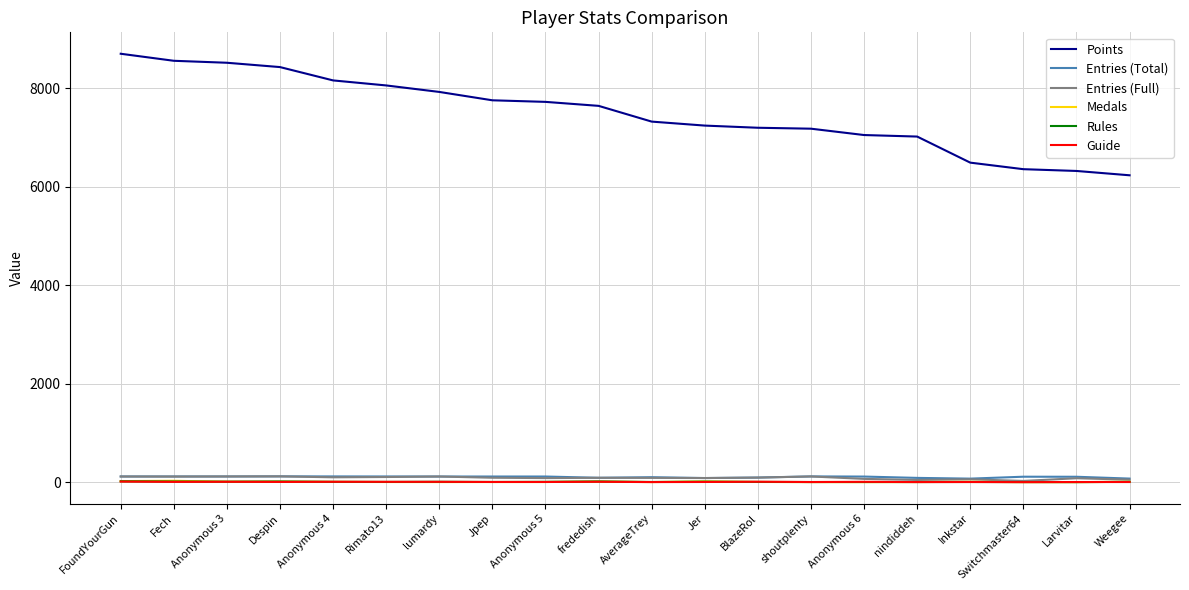

The Entries (Total) series shows 116 at Anonymous 4. True or false?

True